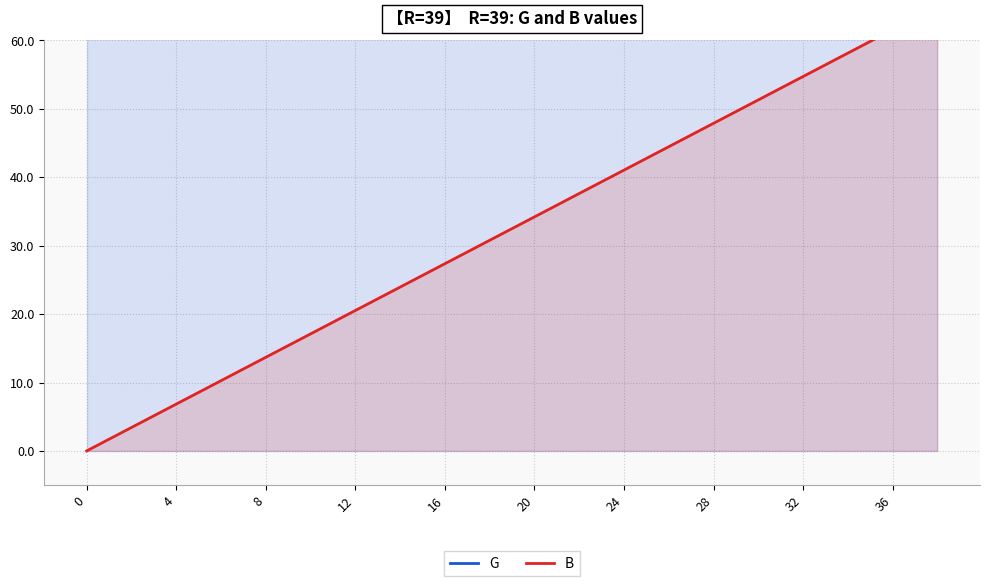

What are all the series names shown in the legend?

G, B